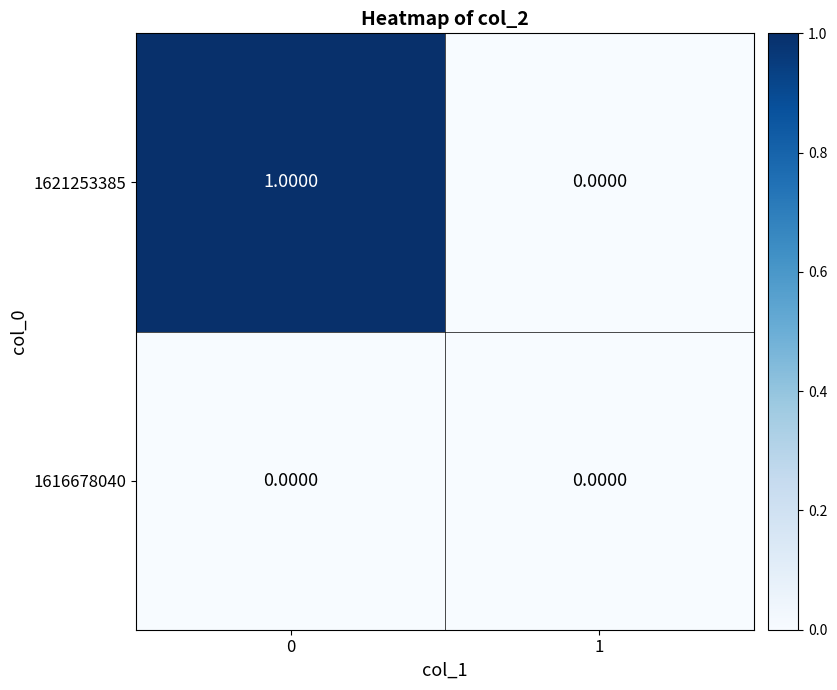

Which series has the widest spread of values?

1621253385